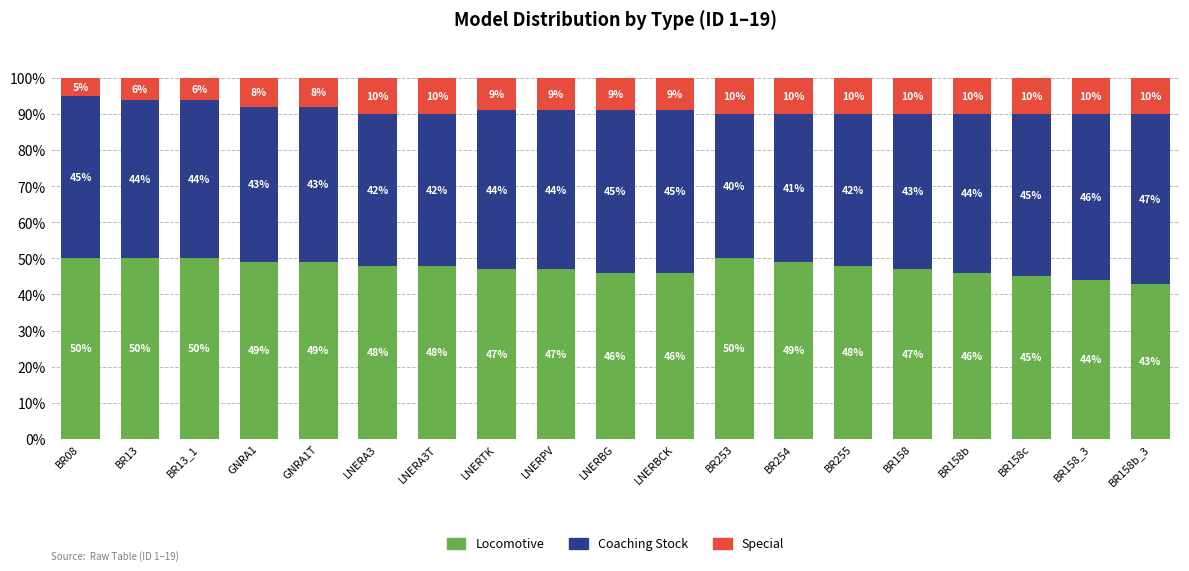

Is it true that Locomotive equals 17 at BR158b_3?

False